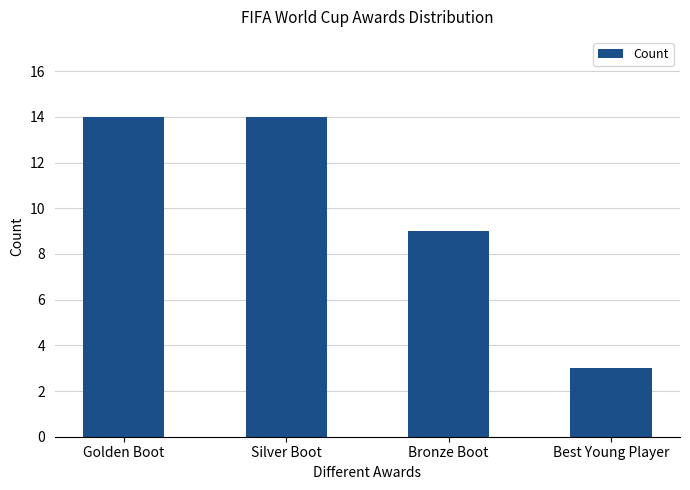

How many values are between 9 and 14?

3